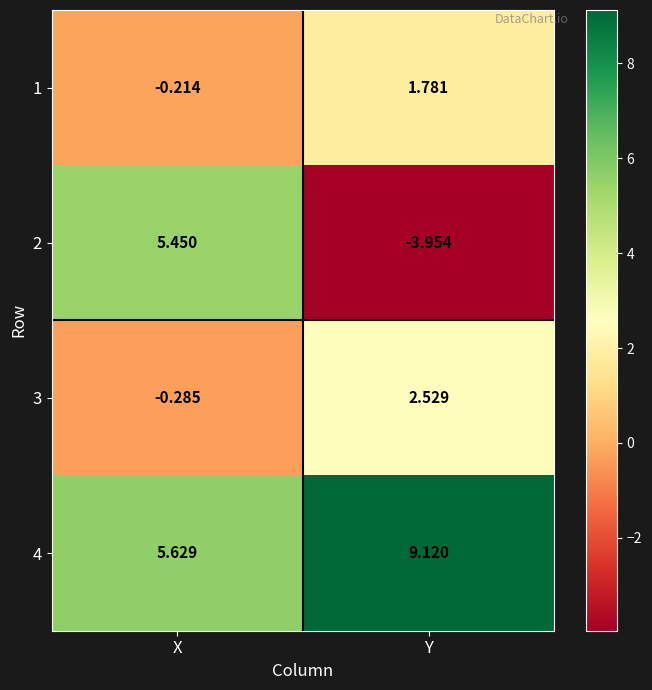

What is the total value across all series at X?

10.6